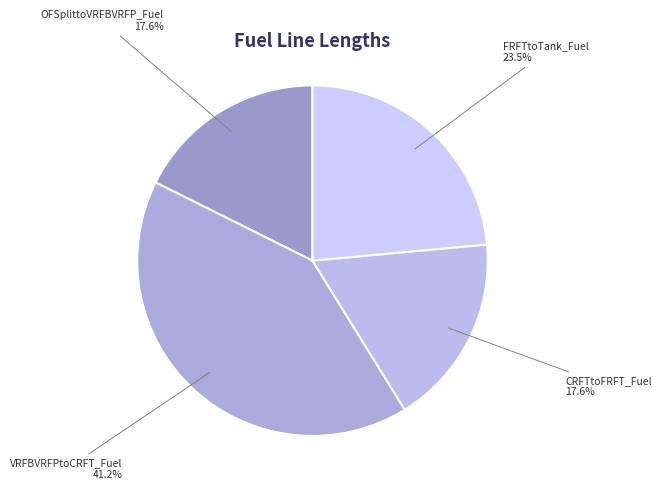

How many segments does this pie chart have?

4